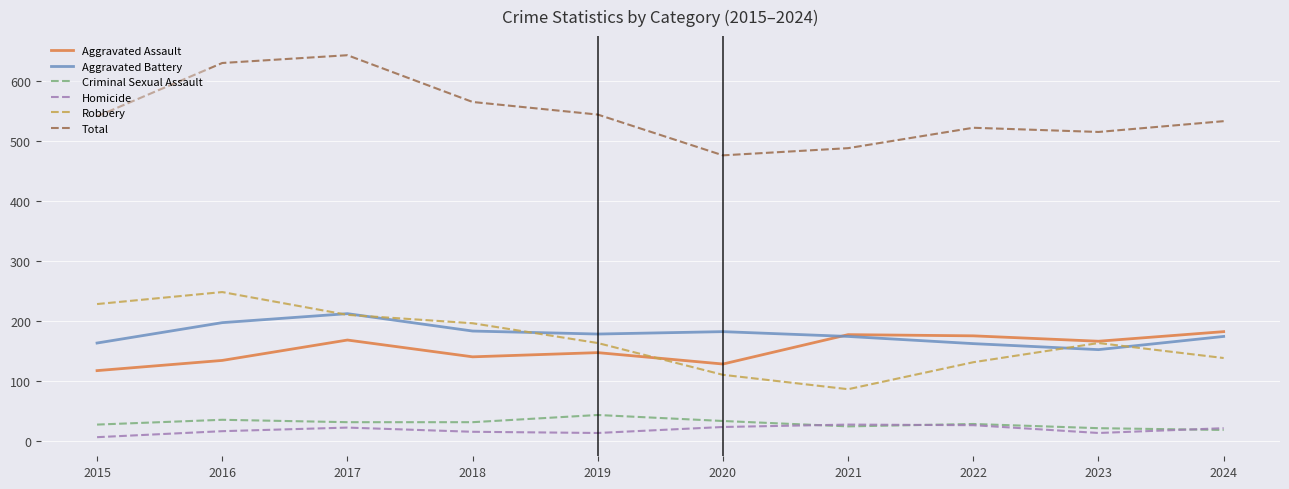

What are all the series names shown in the legend?

Aggravated Assault, Aggravated Battery, Criminal Sexual Assault, Homicide, Robbery, Total